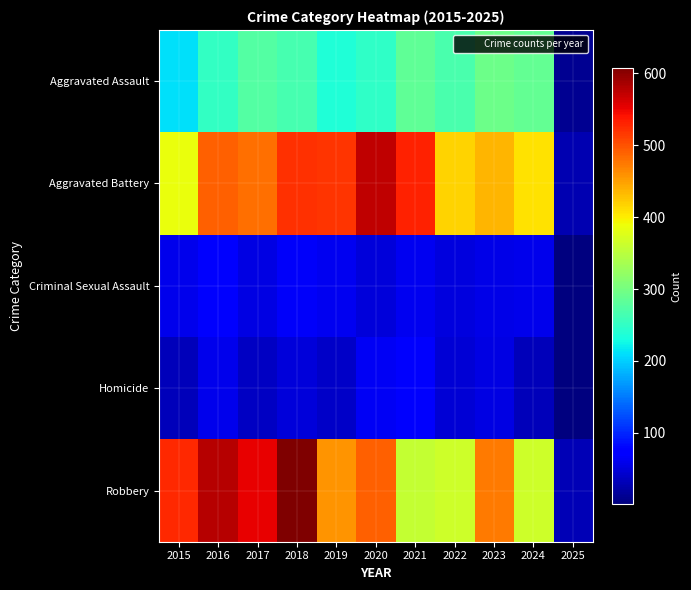

What is the total value across all series at 2017?

1401